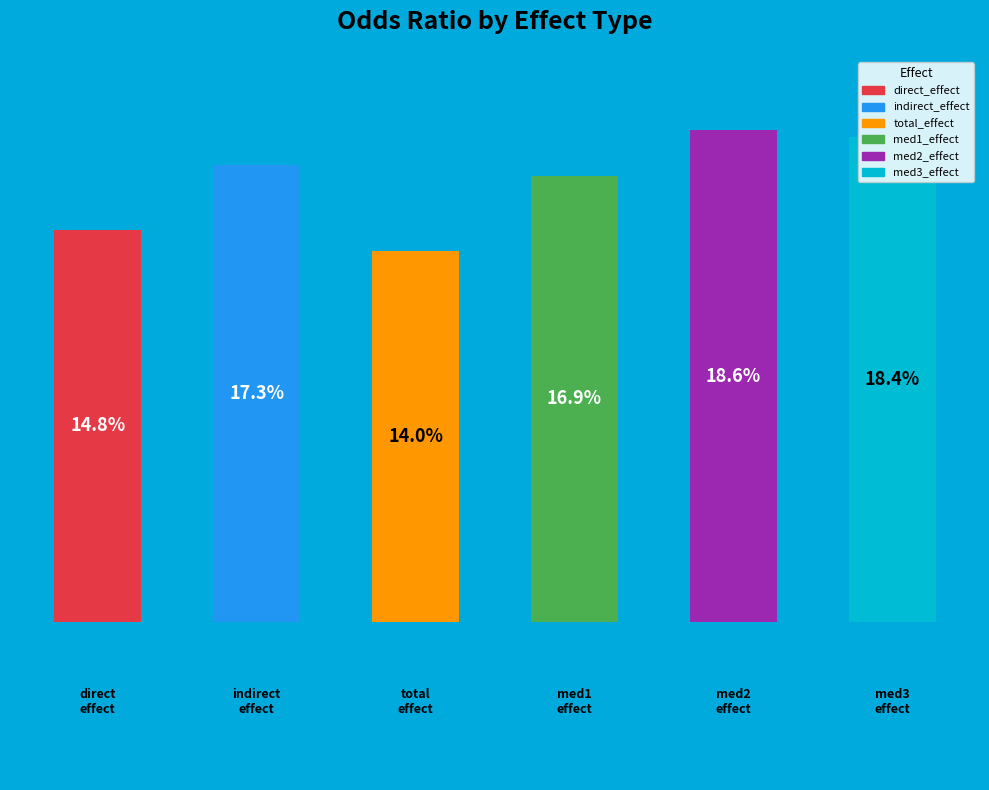

Does the chart contain any negative values?

No